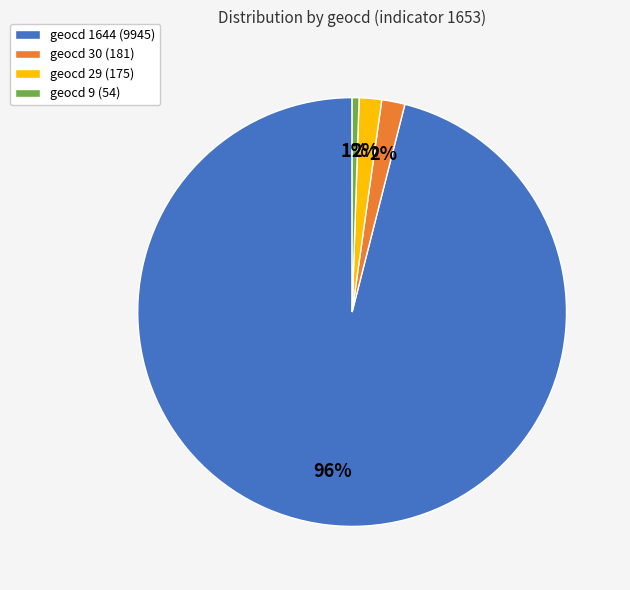

The geocd 9 (54) slice represents 1% of the pie. True or false?

True